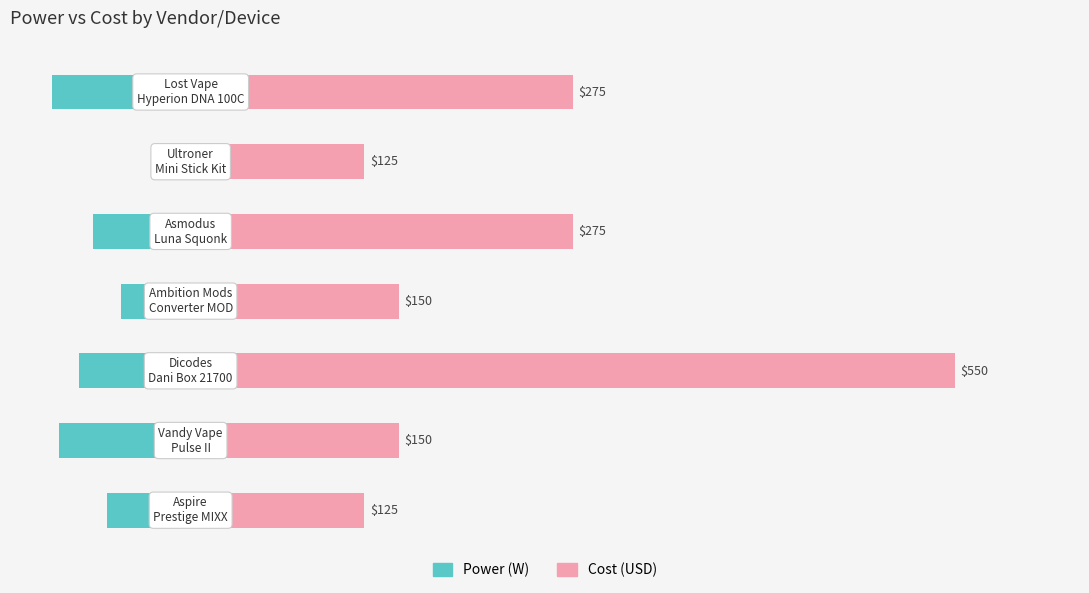

How many bars are there in total?

14